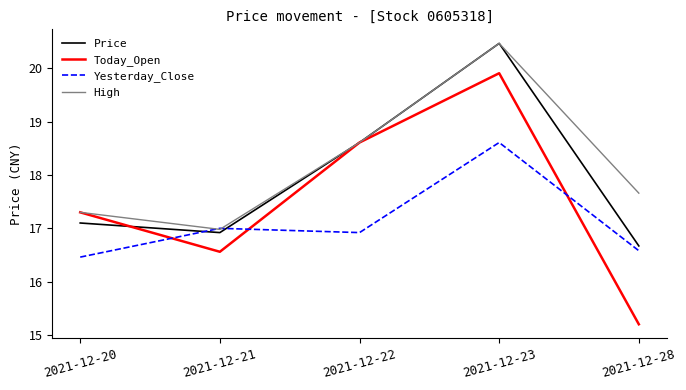

Where is the first local minimum for Price?

2021-12-21